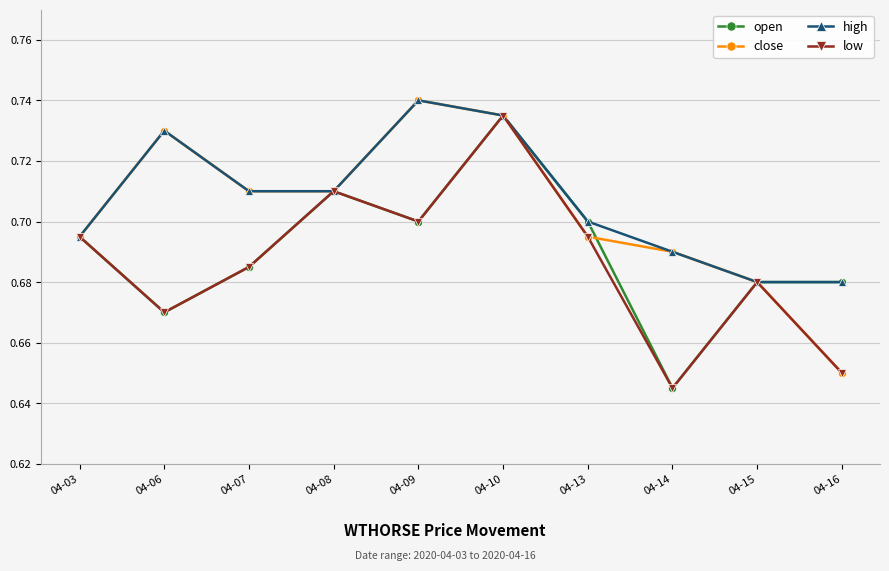

Between 04-09 and 04-13, which series saw the biggest shift?

close